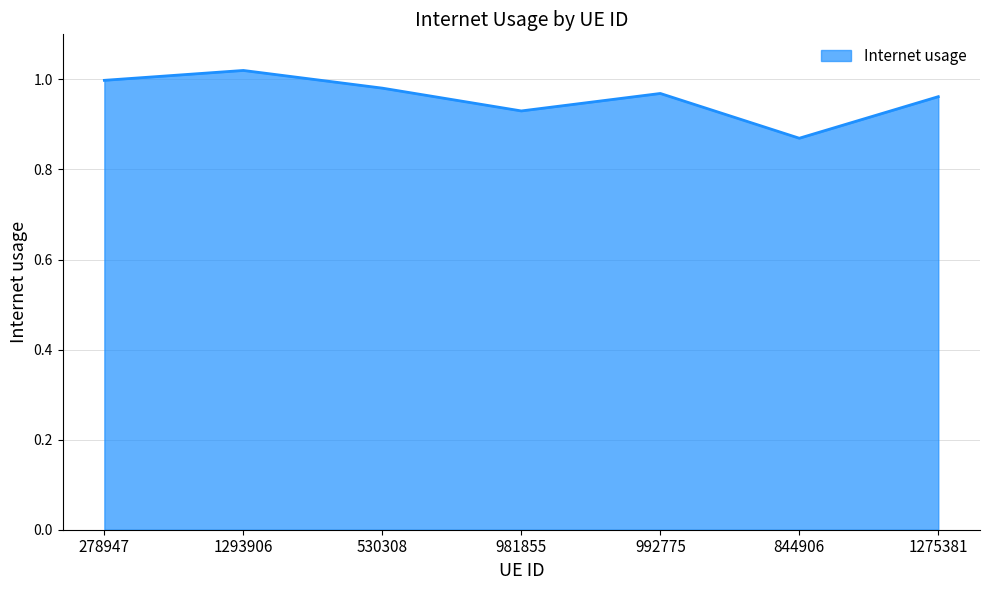

How many lines are shown in the chart?

1